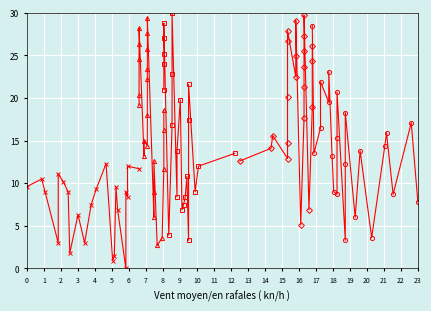

True or false: Series 4 has a value of 10.0 at 10.

False